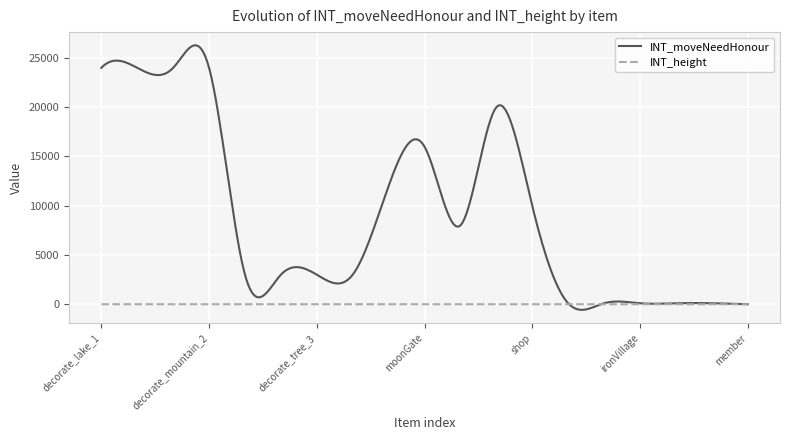

Which series has the largest range (max minus min)?

INT_moveNeedHonour